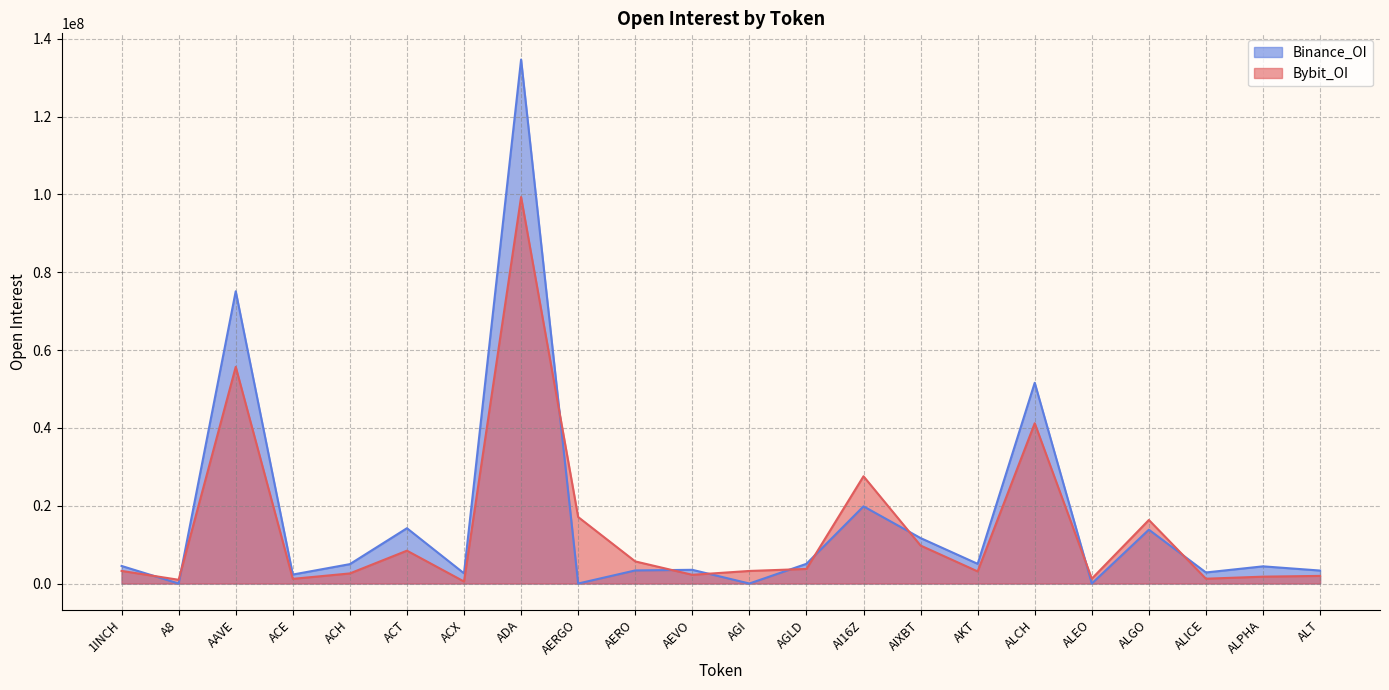

What position from the right is ACX?

16